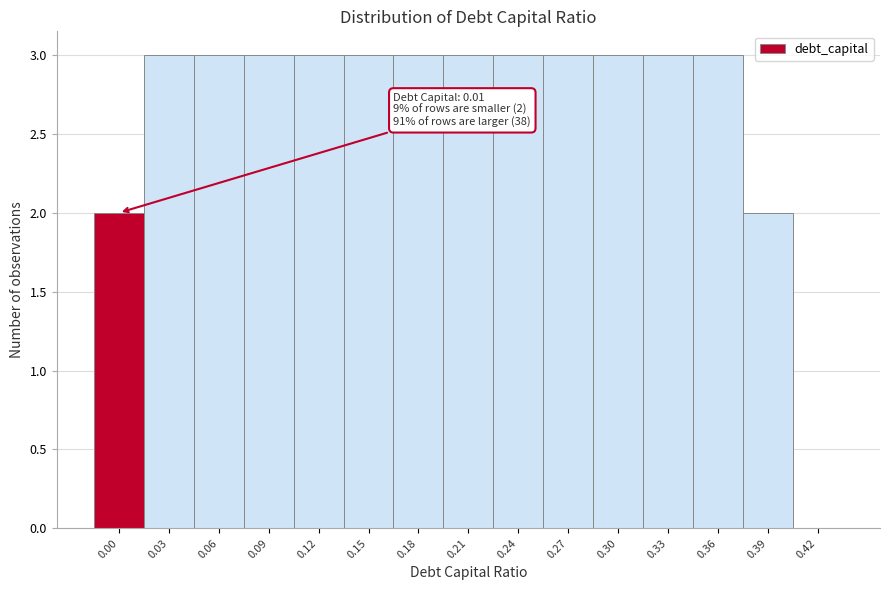

Reading left to right, transcribe all the data shown in this chart.

0.00=2	0.03=3	0.06=3	0.09=3	0.12=3	0.15=3	0.18=3	0.21=3	0.24=3	0.27=3	0.30=3	0.33=3	0.36=3	0.39=2	0.42=0